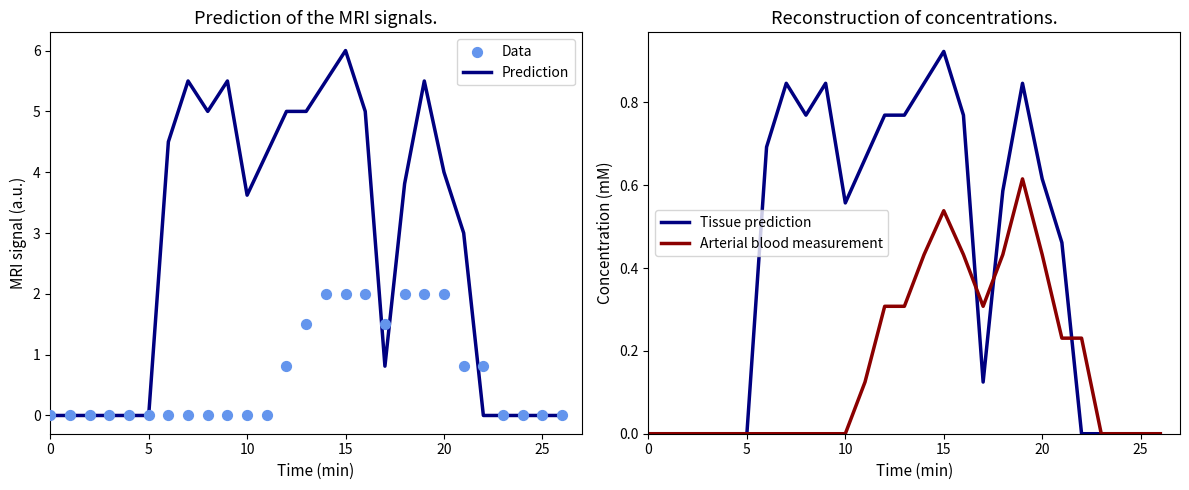

Which series has the widest spread of Y values?

Prediction